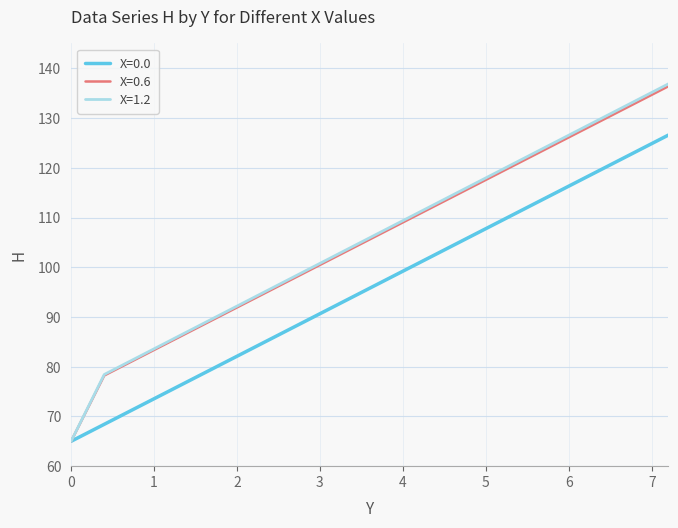

What is the lowest value of the X=0.6 series?

65.0